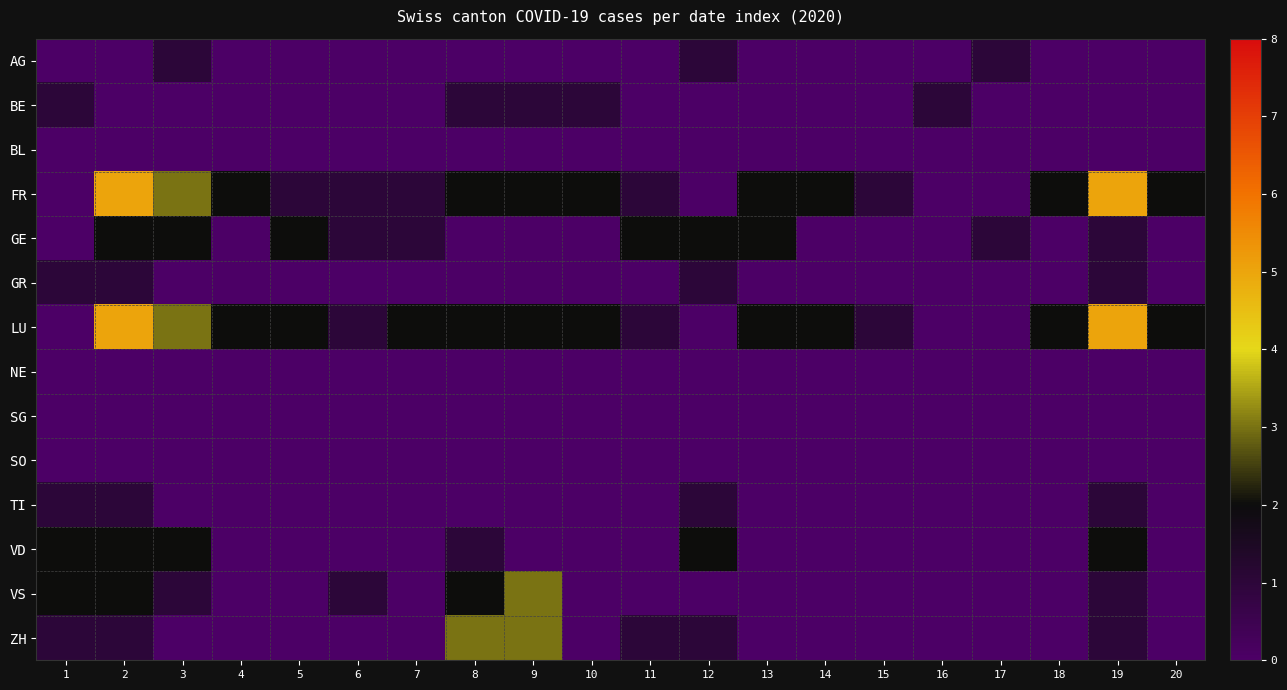

Rank the series by their maximum value, from lowest to highest.

BL, NE, SG, SO, AG, BE, GR, TI, GE, VD, VS, ZH, FR, LU